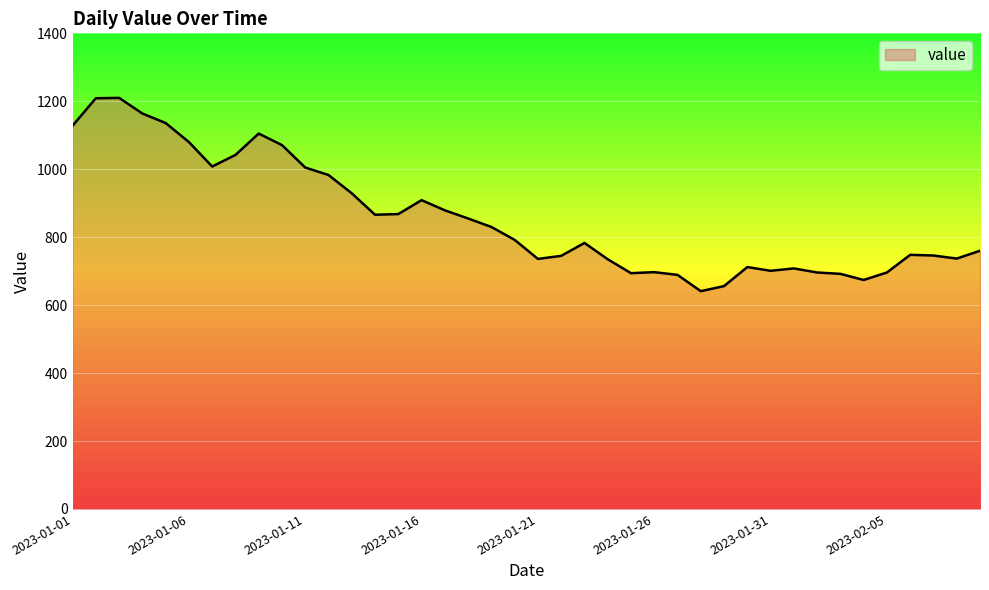

What is the difference between the maximum and minimum values?

569